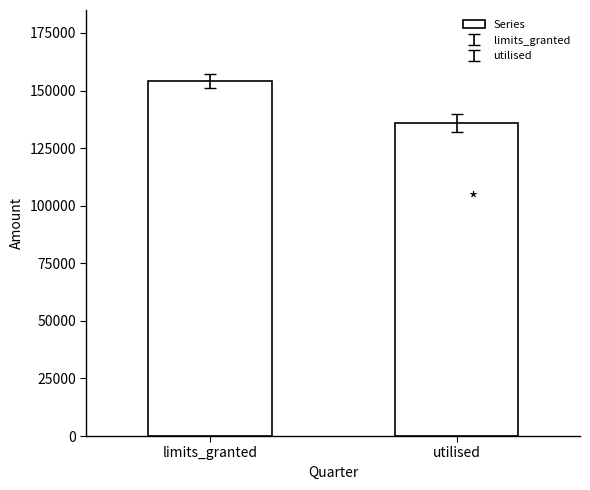

Where is the data nearest to the value 145065?

utilised